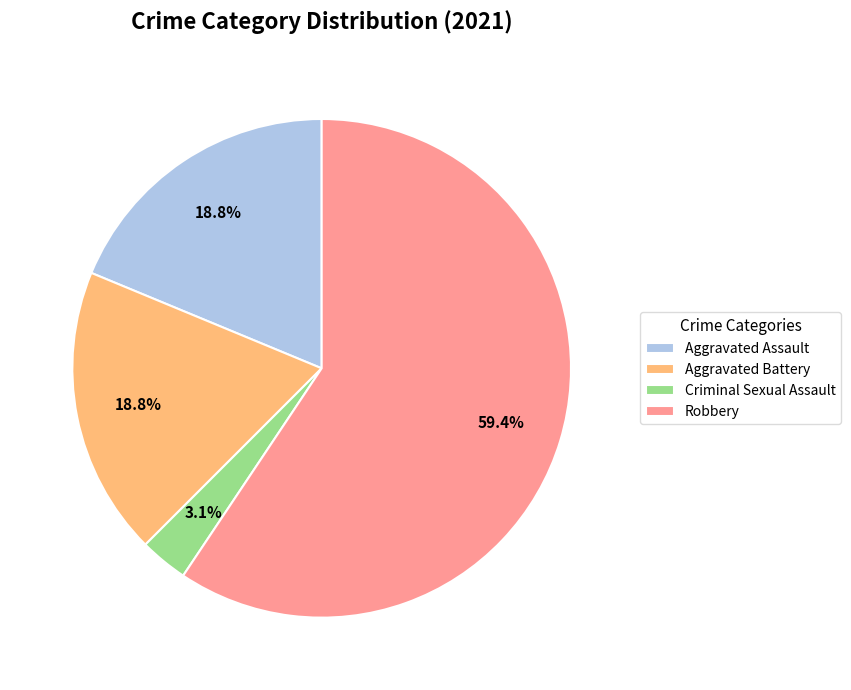

True or false: Aggravated Battery accounts for 4% of the total.

False